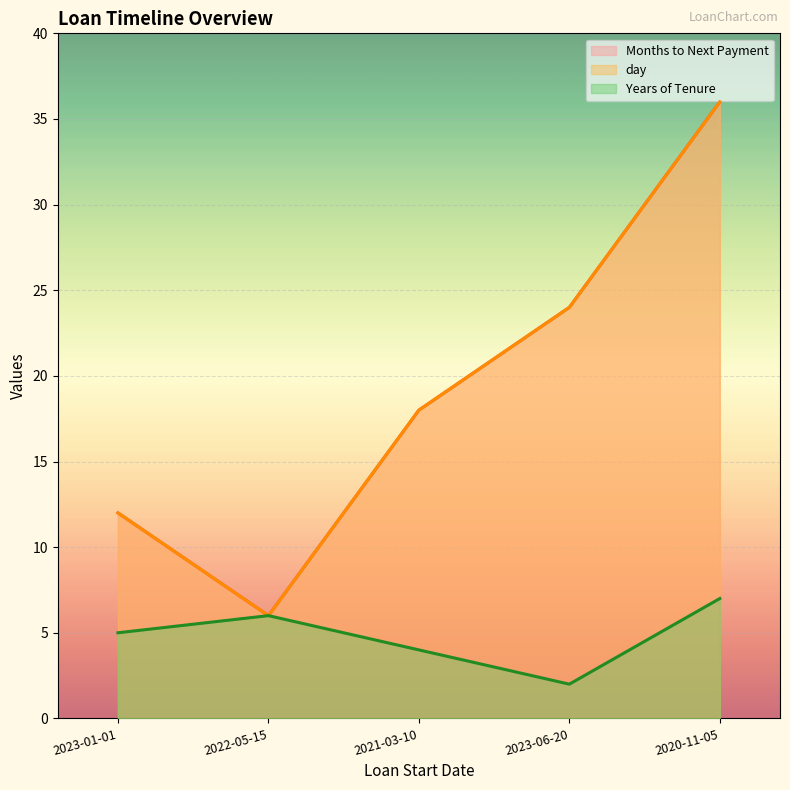

What is the label of the 4th point from the right?

2022-05-15